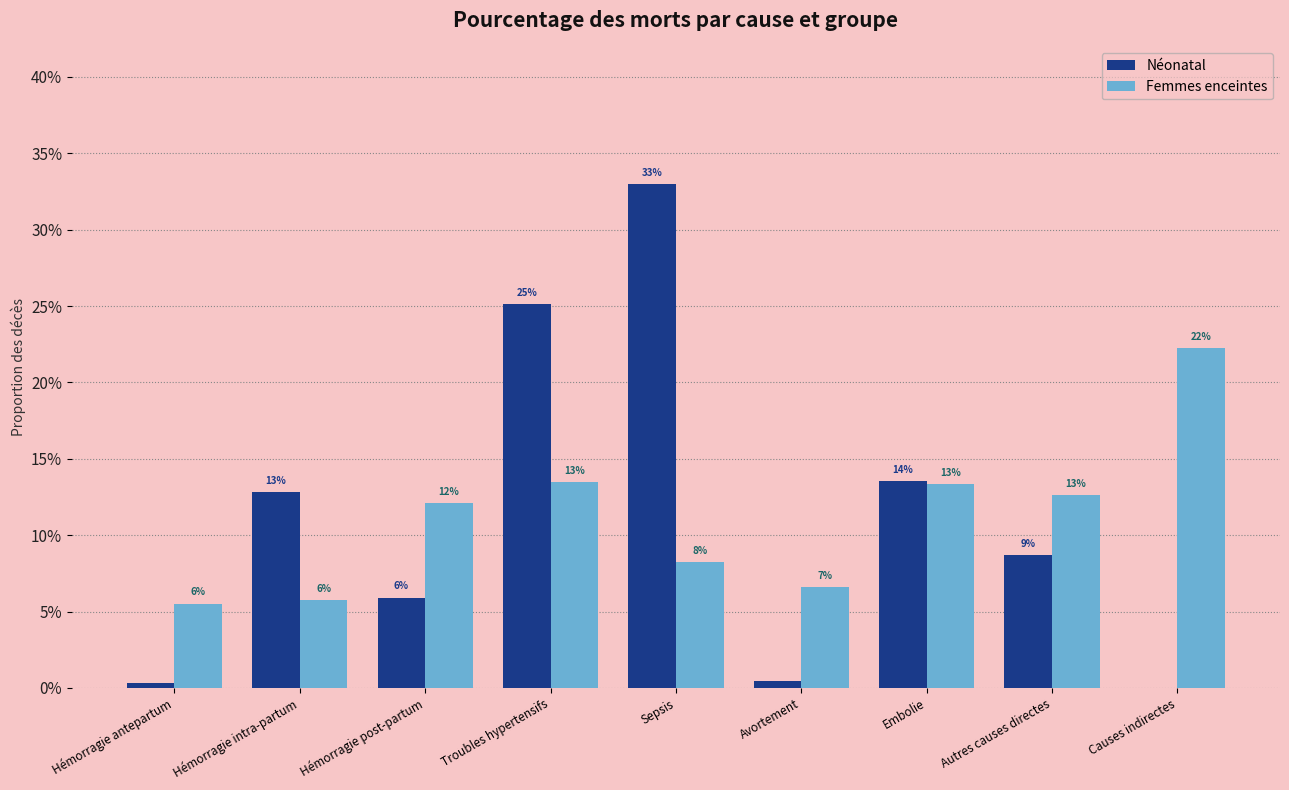

What position from the left is Avortement?

6